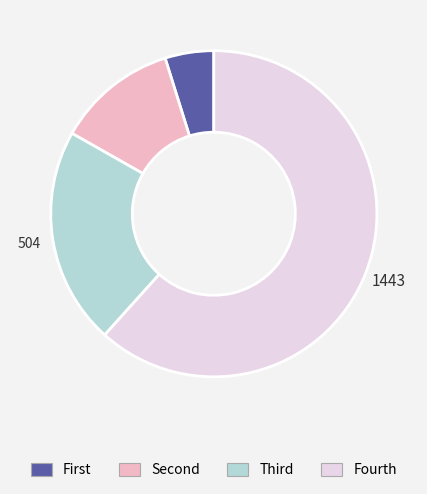

How many slices are in this pie chart?

4